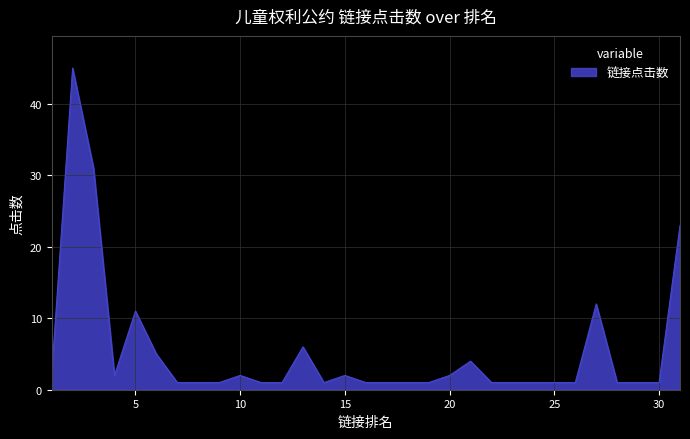

What is the difference between the maximum and minimum values?

44